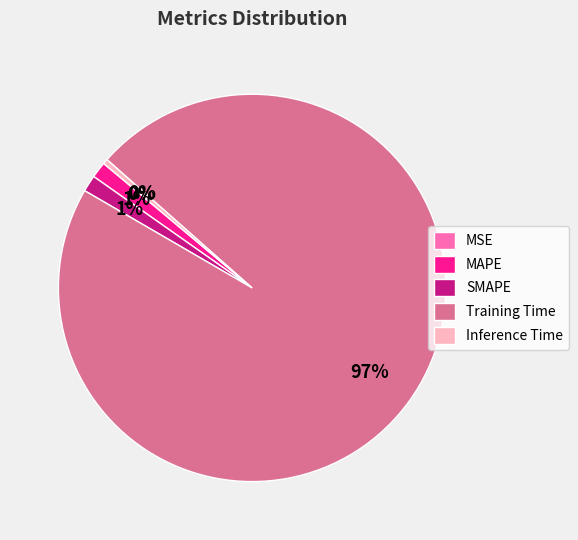

To the nearest percent, what percentage of the pie is MAPE?

1%